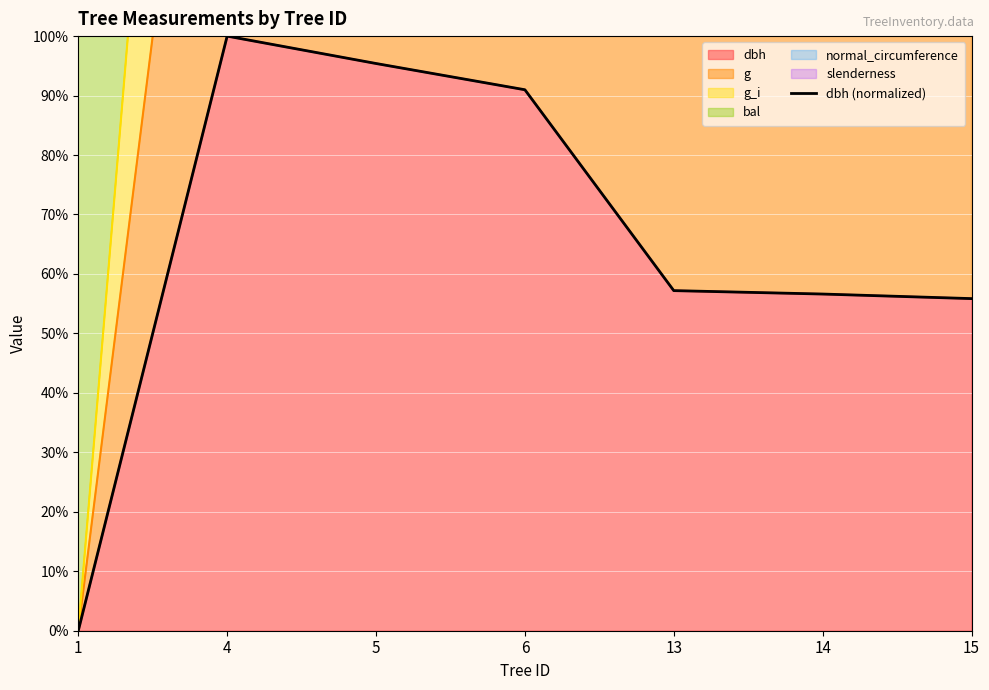

Where is the data nearest to the value 49?

15